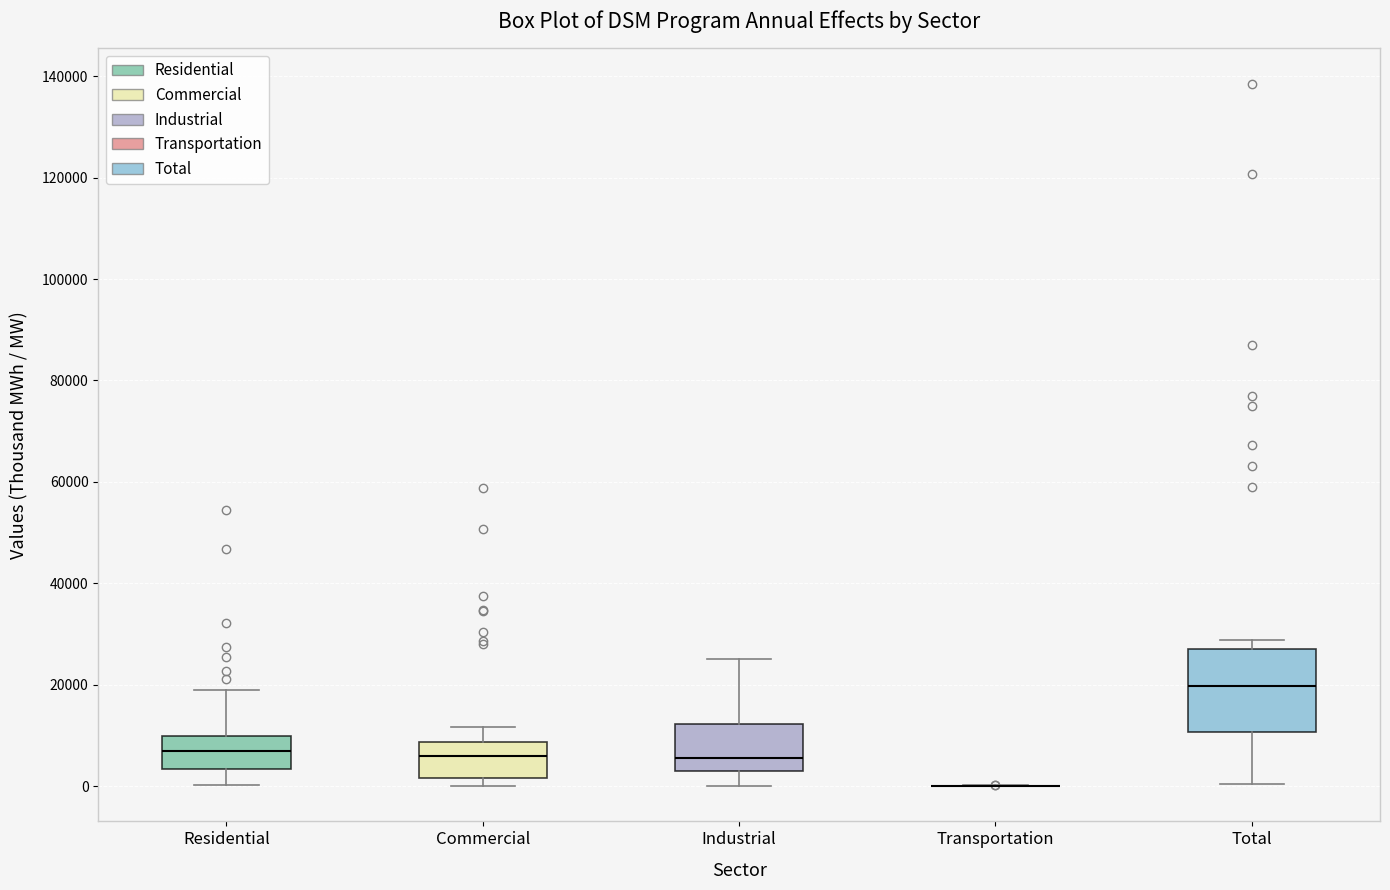

Reading left to right, transcribe this box plot: for each box, give where its median line is, the range the box spans, and where its two whiskers end, as read against the y-axis. The values are not printed on the chart, so give them approximately, as read against the axis.

Residential: median 6000, box 4000 to 10000, whiskers 0 to 18000
Commercial: median 6000, box 2000 to 8000, whiskers 0 to 12000
Industrial: median 6000, box 4000 to 12000, whiskers 0 to 26000
Transportation: box collapsed to a line at 0, whiskers 0 to 0
Total: median 20000, box 10000 to 28000, whiskers 0 to 28000 (just above the box's upper edge)